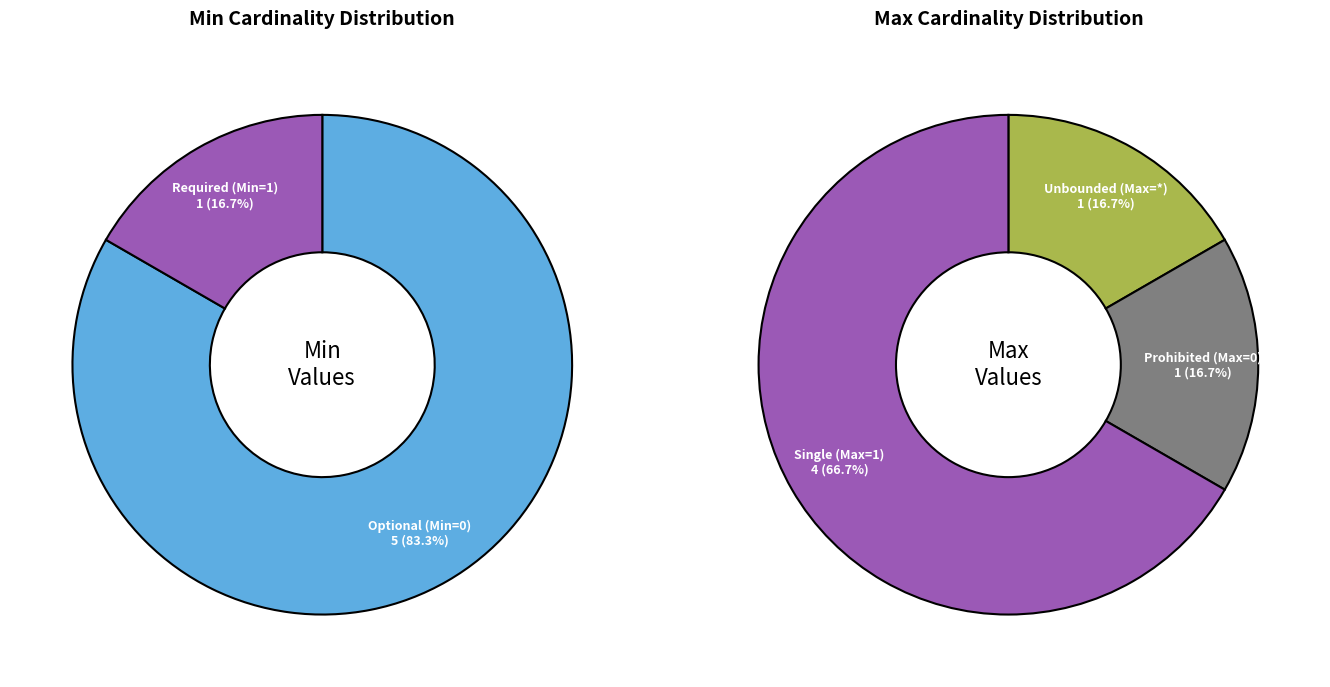

Do 5 and 3 together represent more than half of the pie?

Yes